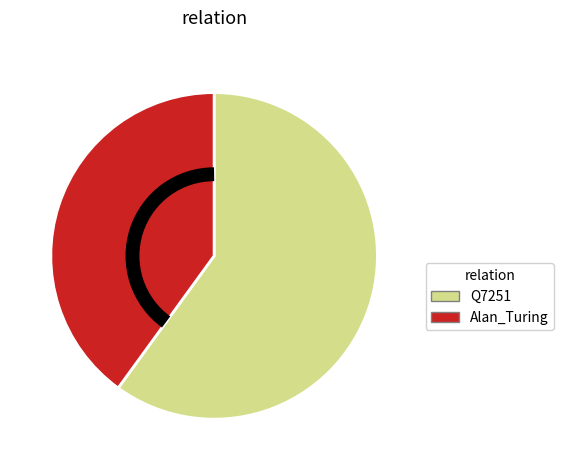

Rank the categories by value from highest to lowest.

Q7251, Alan_Turing